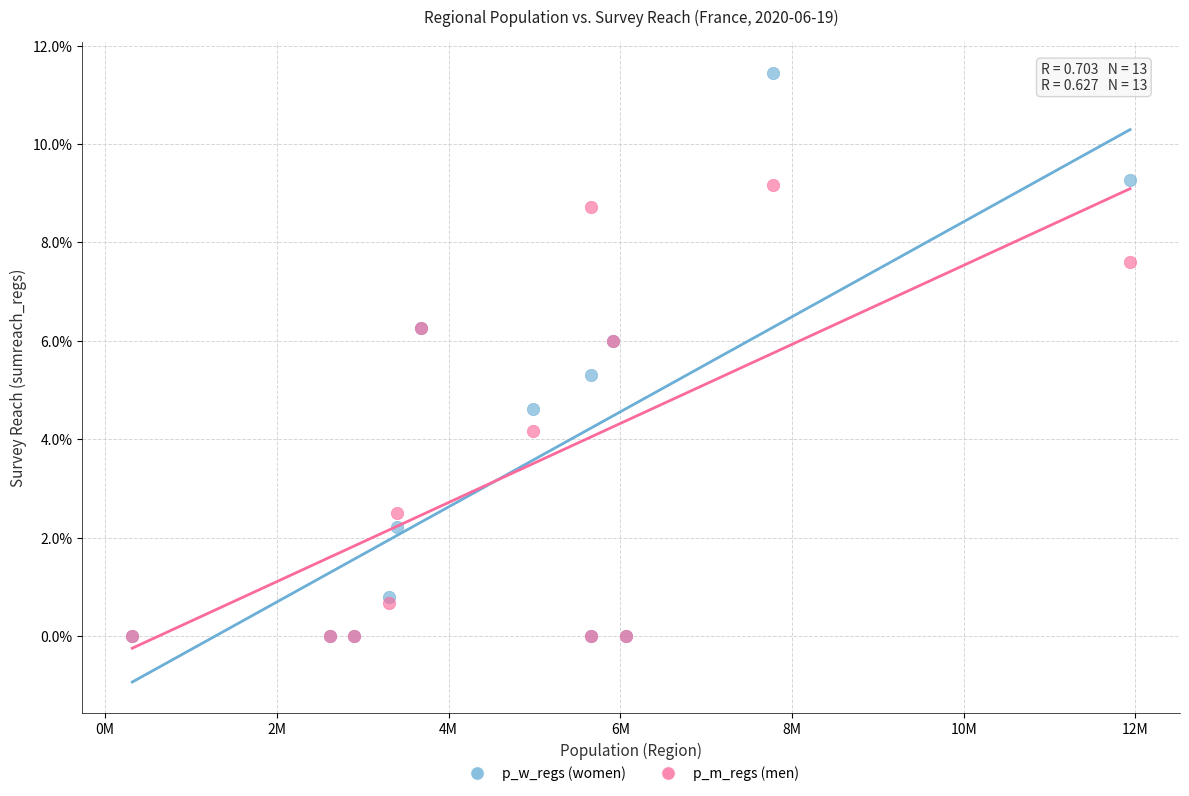

What are all the series names shown in the legend?

p_w_regs (women), p_m_regs (men)